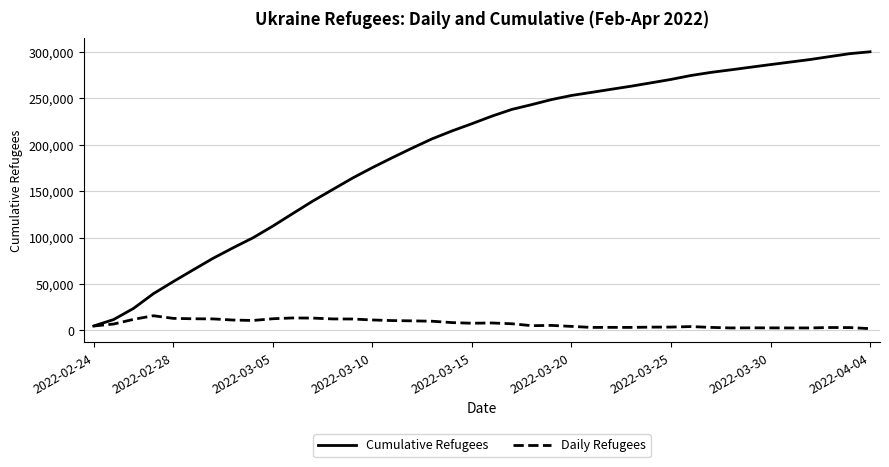

How many categories are shown in the chart?

40